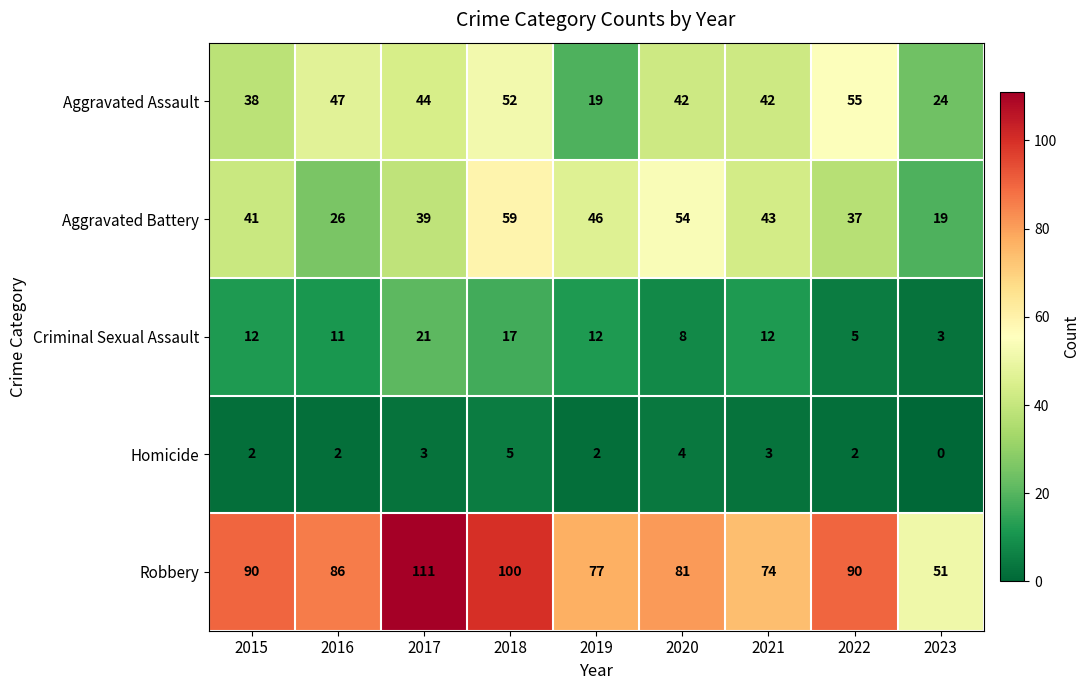

Which series has the widest spread of values?

Robbery